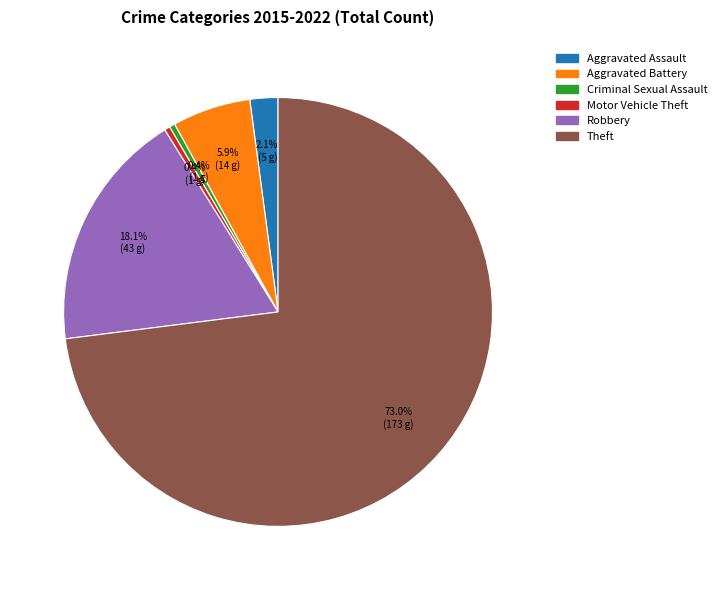

The Robbery slice represents 9% of the pie. True or false?

False